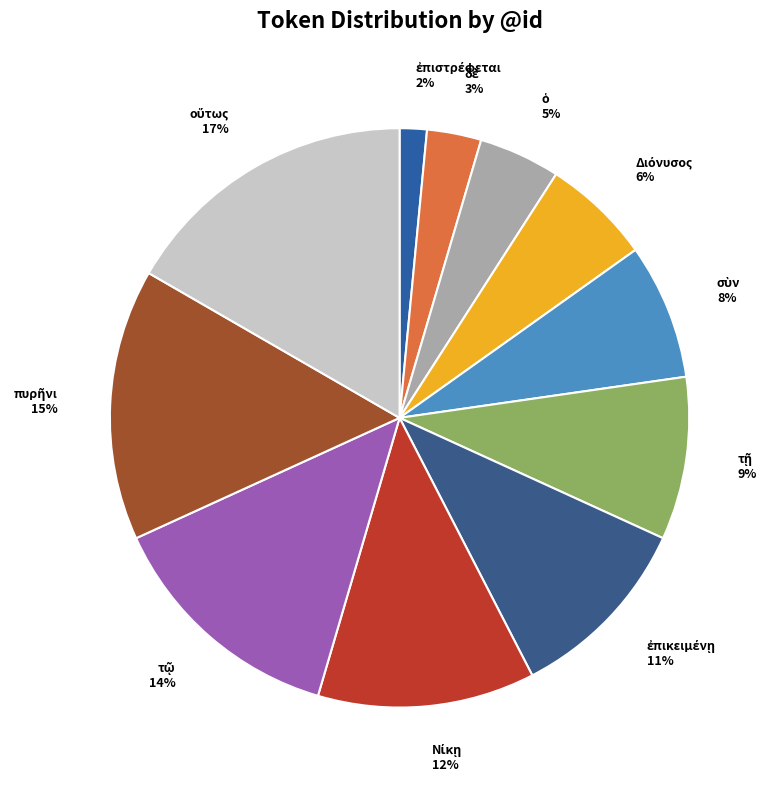

Is there a majority slice in this chart?

No